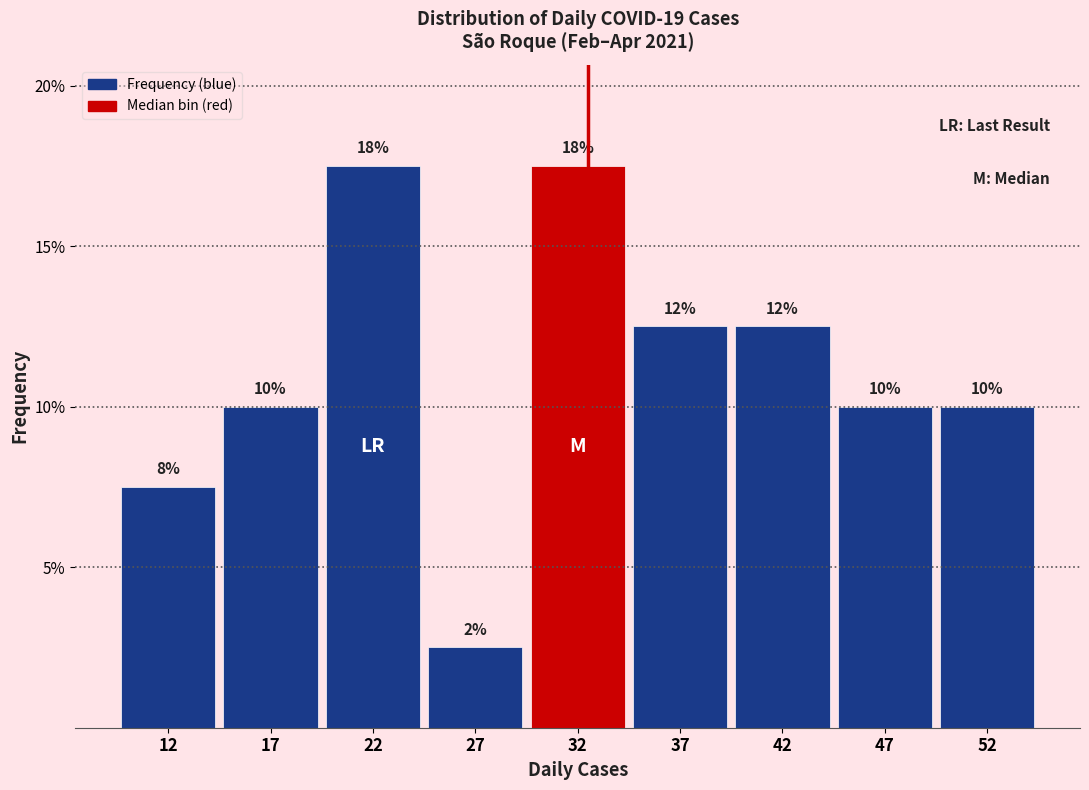

Are the bars horizontal?

No